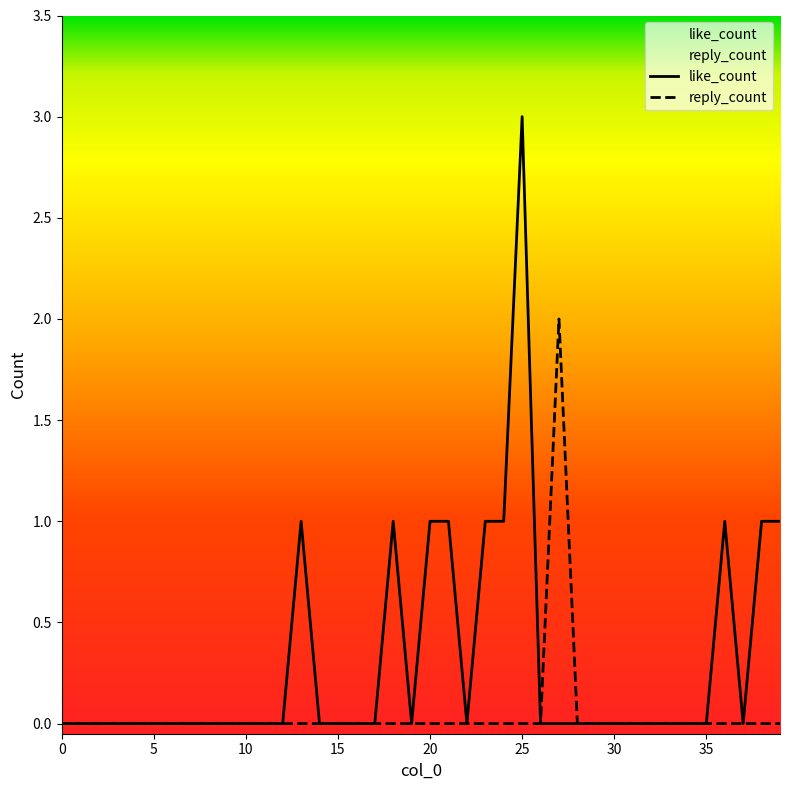

At how many categories does at least one series exceed 0?

11